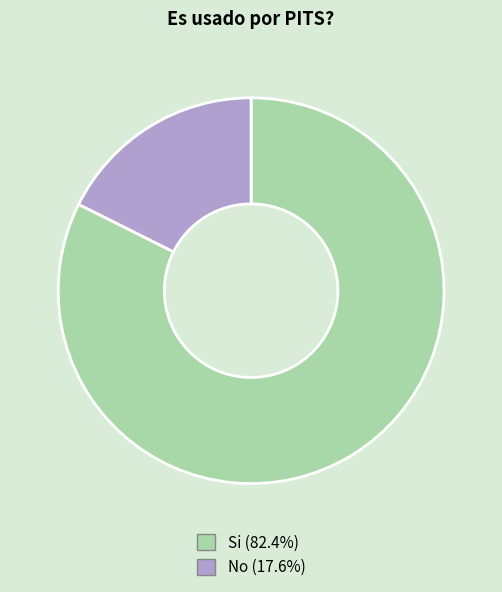

Is the sum of No (17.6%) and Si (82.4%) greater than half?

Yes